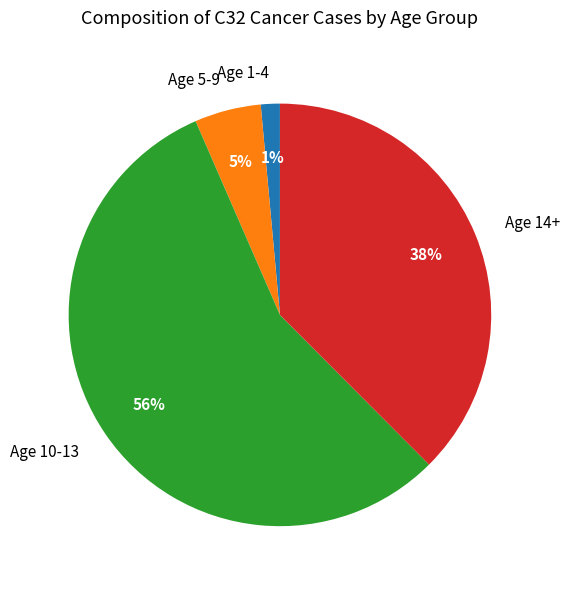

The Age 14+ slice represents 52% of the pie. True or false?

False